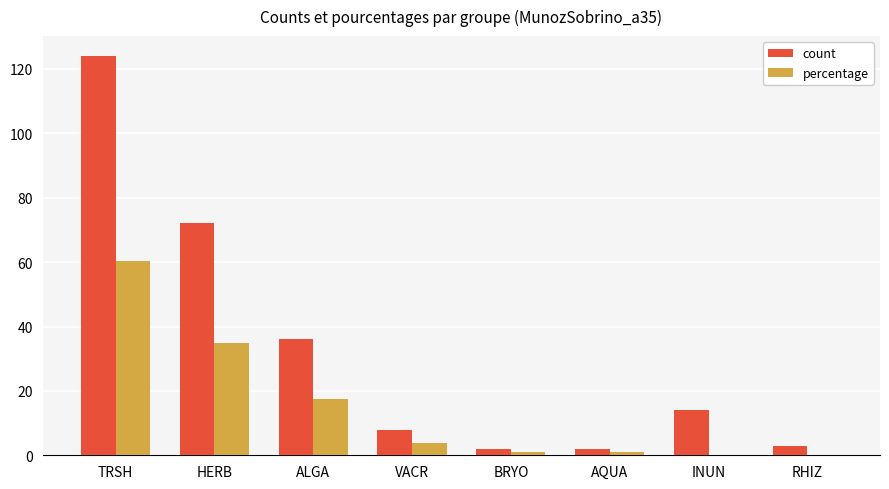

At which category is the sum across all series the highest?

TRSH